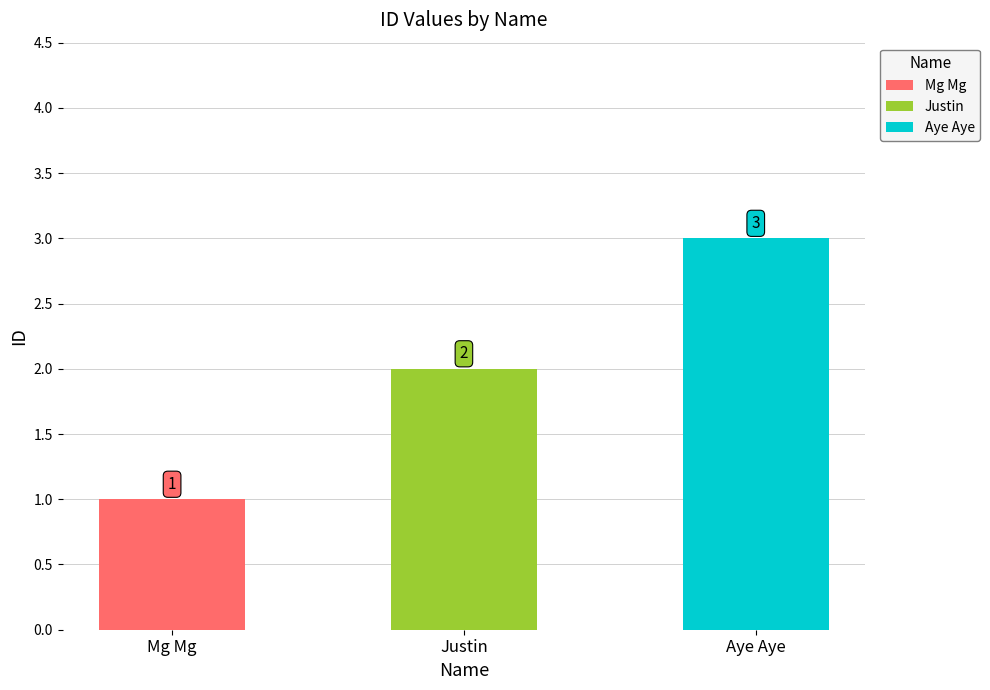

What is the value of the 2nd bar from the left?

2